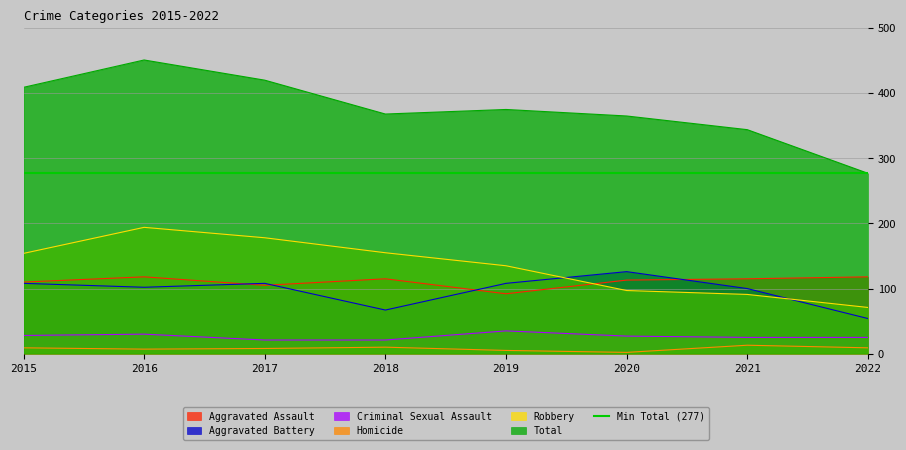

At which label does Homicide first exceed 9?

2018